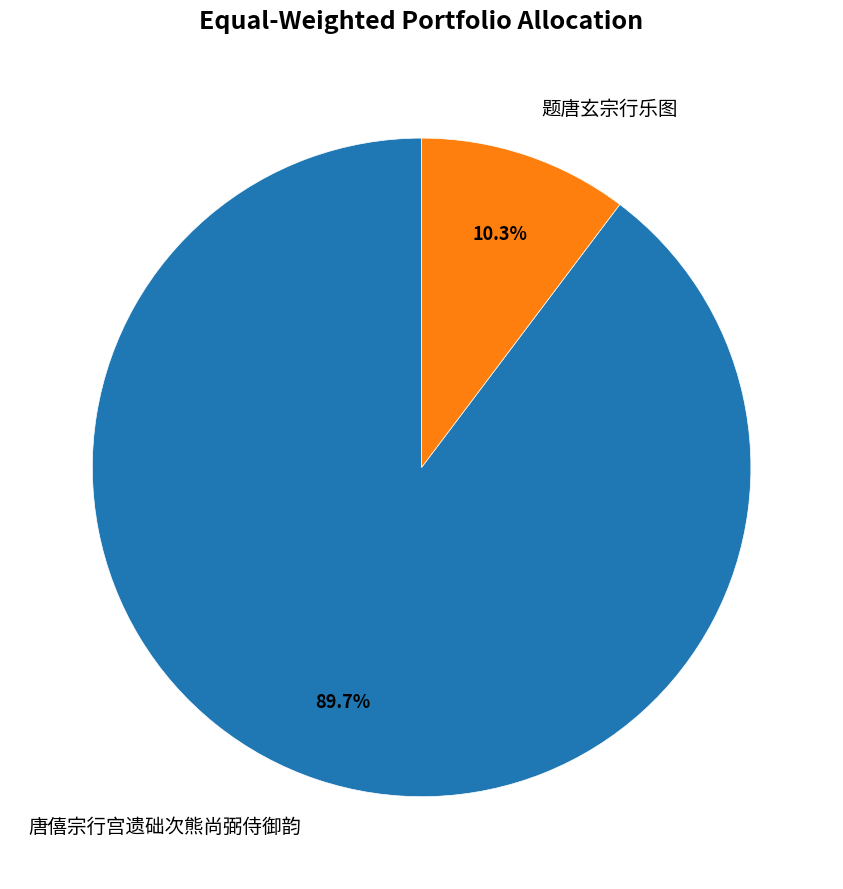

Approximately how many times larger is the value at 题唐玄宗行乐图 compared to 唐僖宗行宫遗础次熊尚弼侍御韵?

0.1